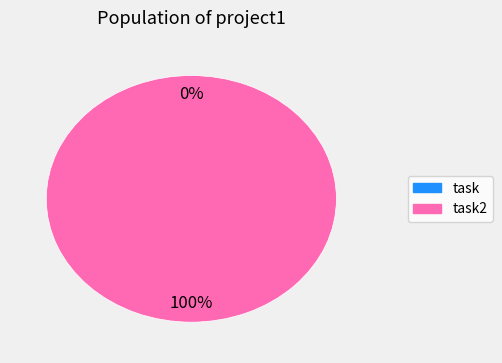

What is the smallest slice in the pie chart?

task